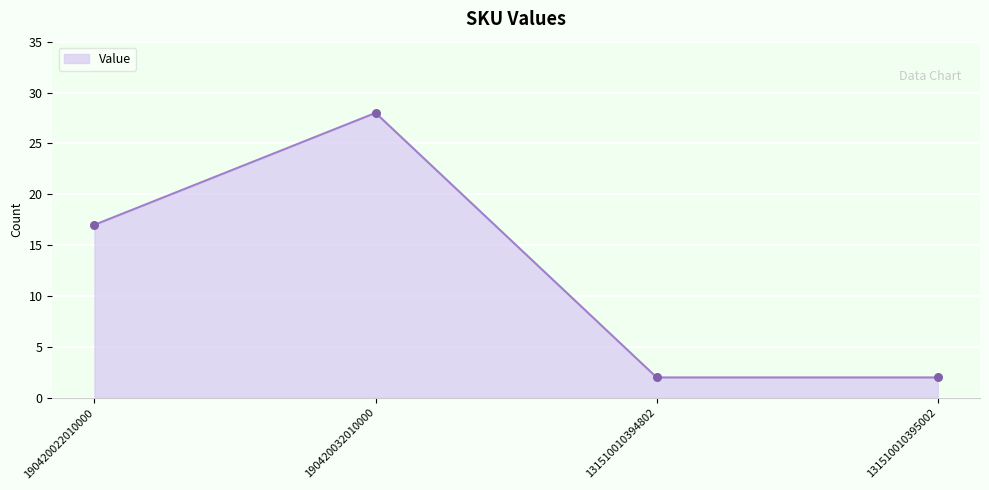

Between 190420032010000 and 131510010394802, which is larger?

190420032010000